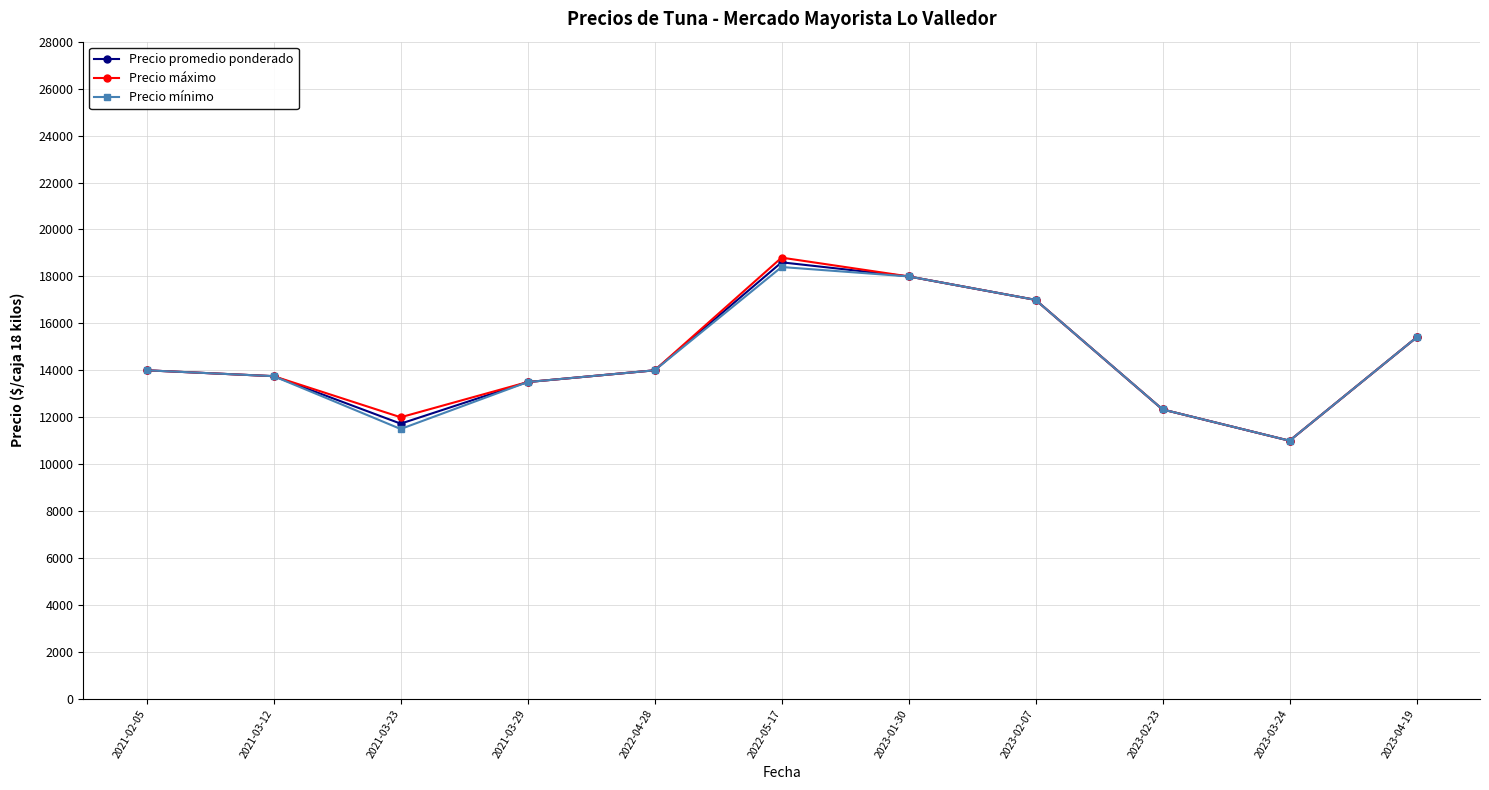

Reading left to right, transcribe all the data shown in this chart.

Precio promedio ponderado: 2021-02-05=14000.0	2021-03-12=13750.0	2021-03-23=11727.8	2021-03-29=13500.0	2022-04-28=14000.0	2022-05-17=18600.0	2023-01-30=18000.0	2023-02-07=17000.0	2023-02-23=12333.3	2023-03-24=11000.0	2023-04-19=15400.0
Precio máximo: 2021-02-05=14000.0	2021-03-12=13750.0	2021-03-23=12000.0	2021-03-29=13500.0	2022-04-28=14000.0	2022-05-17=18800.0	2023-01-30=18000.0	2023-02-07=17000.0	2023-02-23=12333.3	2023-03-24=11000.0	2023-04-19=15400.0
Precio mínimo: 2021-02-05=14000.0	2021-03-12=13750.0	2021-03-23=11500.0	2021-03-29=13500.0	2022-04-28=14000.0	2022-05-17=18400.0	2023-01-30=18000.0	2023-02-07=17000.0	2023-02-23=12333.3	2023-03-24=11000.0	2023-04-19=15400.0